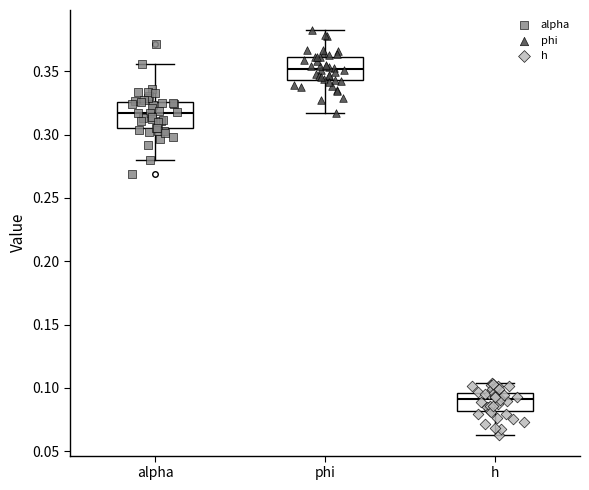

Reading left to right, read every box against the y-axis: the position of its median line, the range the box covers, and the ends of its whiskers. The values are not printed on the chart, so give them approximately, as read against the axis.

alpha: median 0.315, box 0.305 to 0.325, whiskers 0.280 to 0.355
phi: median 0.350, box 0.345 to 0.360, whiskers 0.315 to 0.380
h: median 0.090, box 0.080 to 0.095, whiskers 0.060 to 0.105